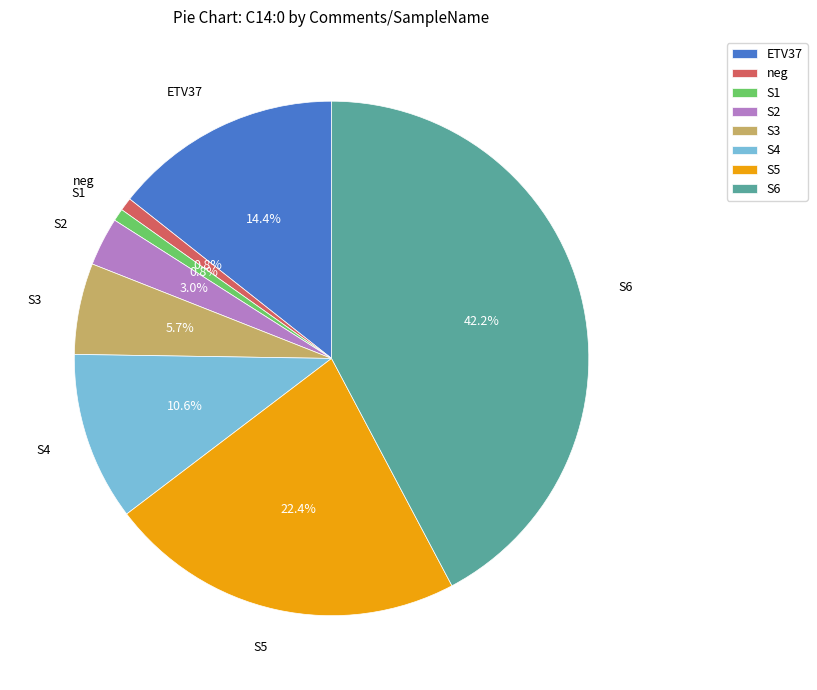

What percentage do S5 and ETV37 together represent?

36.8%